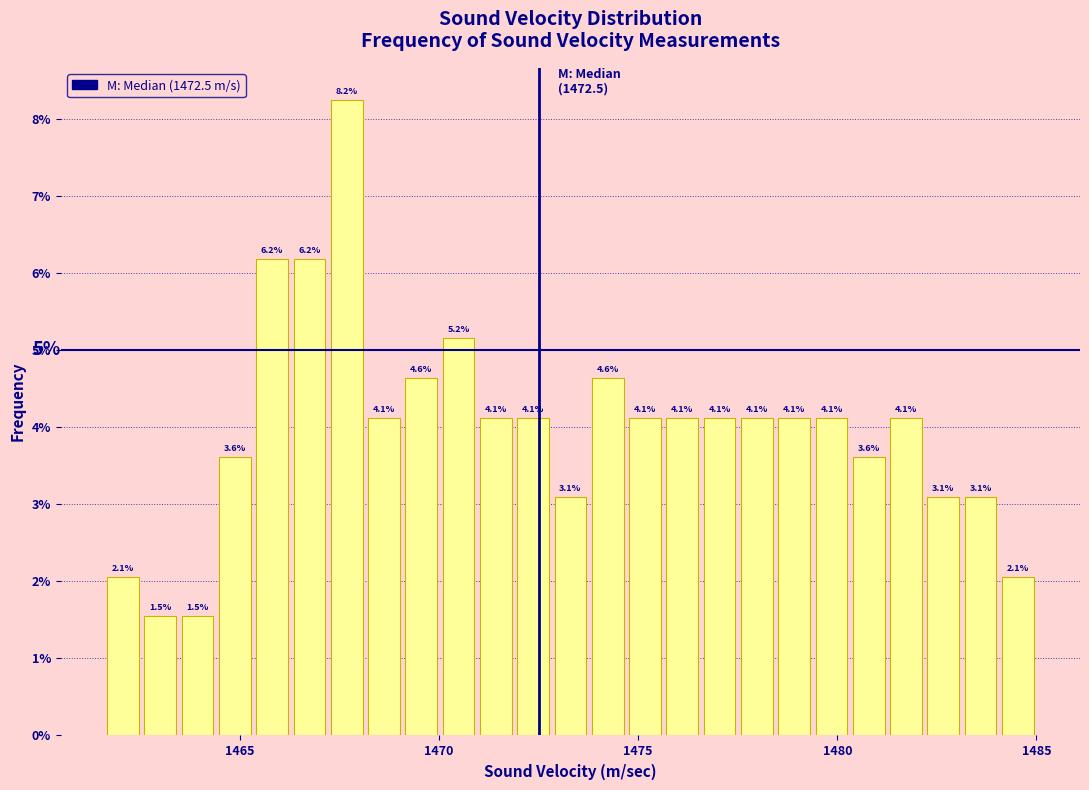

Around what value on the x-axis is the tallest bar? Give the approximate position of its centre, as read against the axis.

1467.5